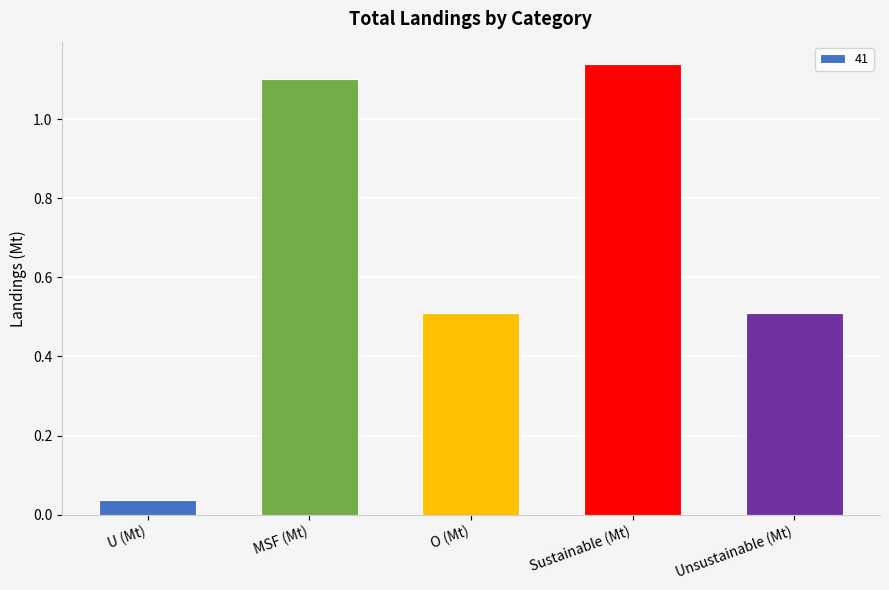

Which has a higher value, Sustainable (Mt) or O (Mt)?

Sustainable (Mt)